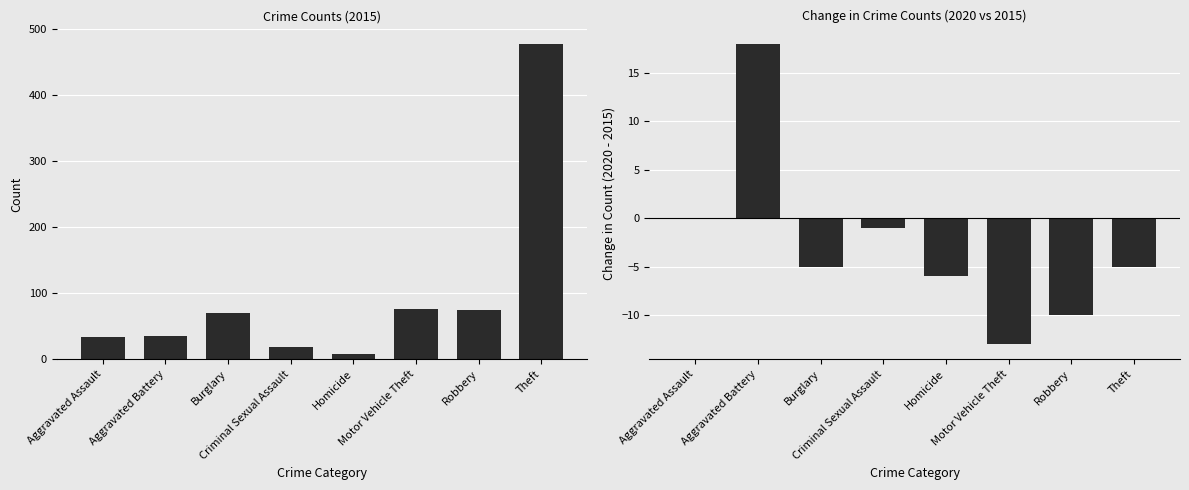

The value at Aggravated Battery is 18. True or false?

True